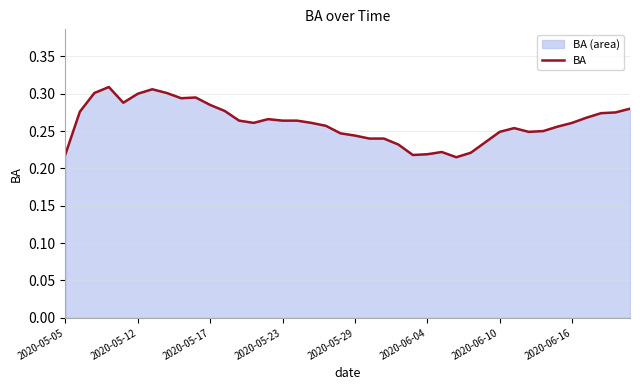

Is it true that the value at 12 is 0.1?

False